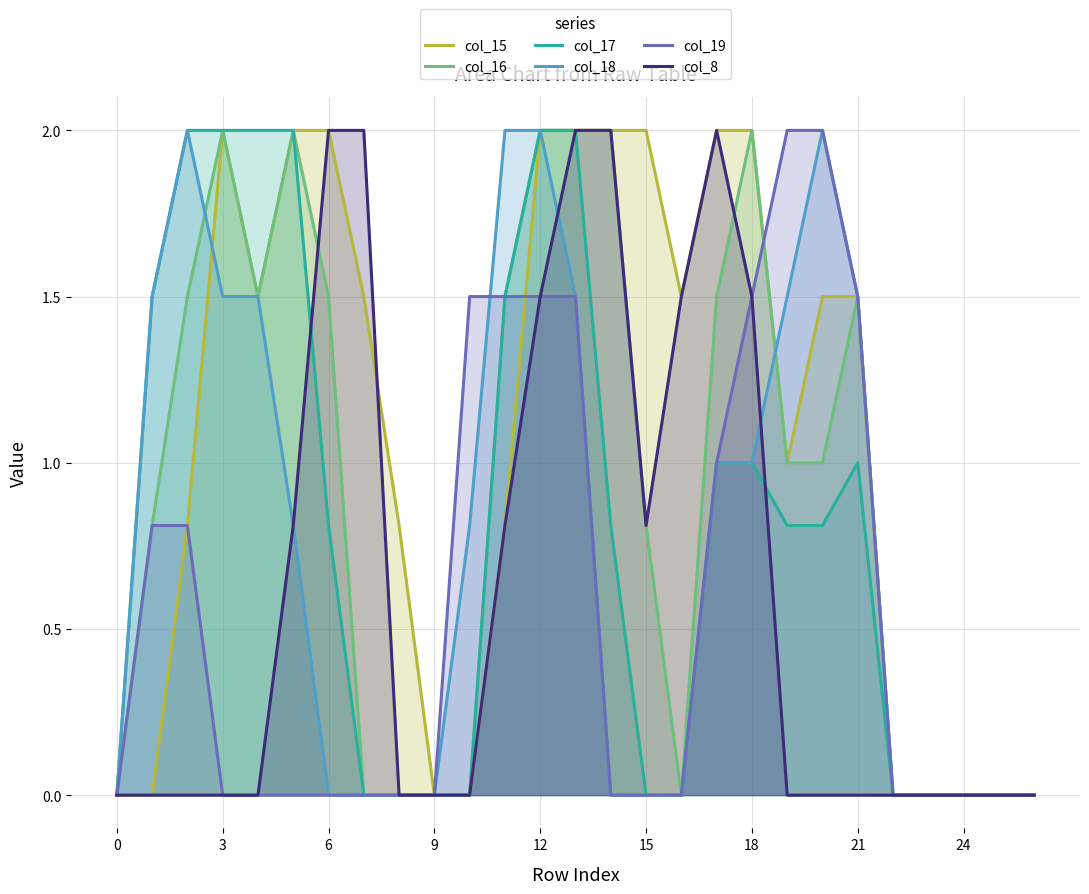

True or false: col_17 and col_15 intersect in this chart.

False